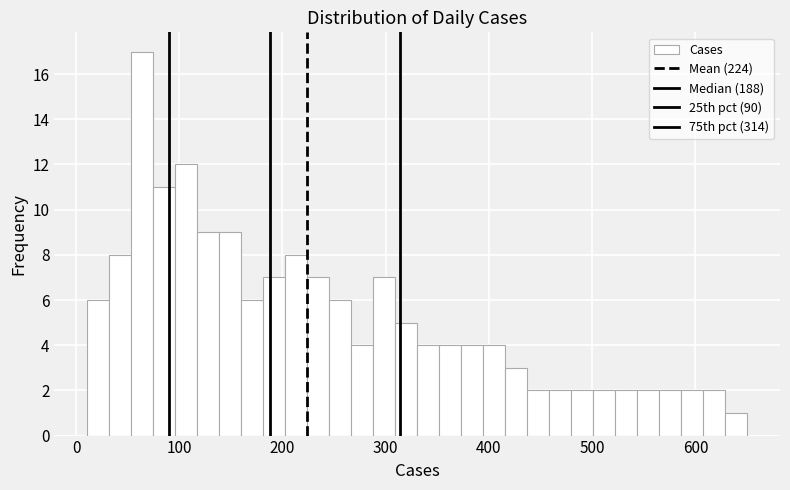

Read against the x-axis, roughly where is the centre of the tallest bar?

60